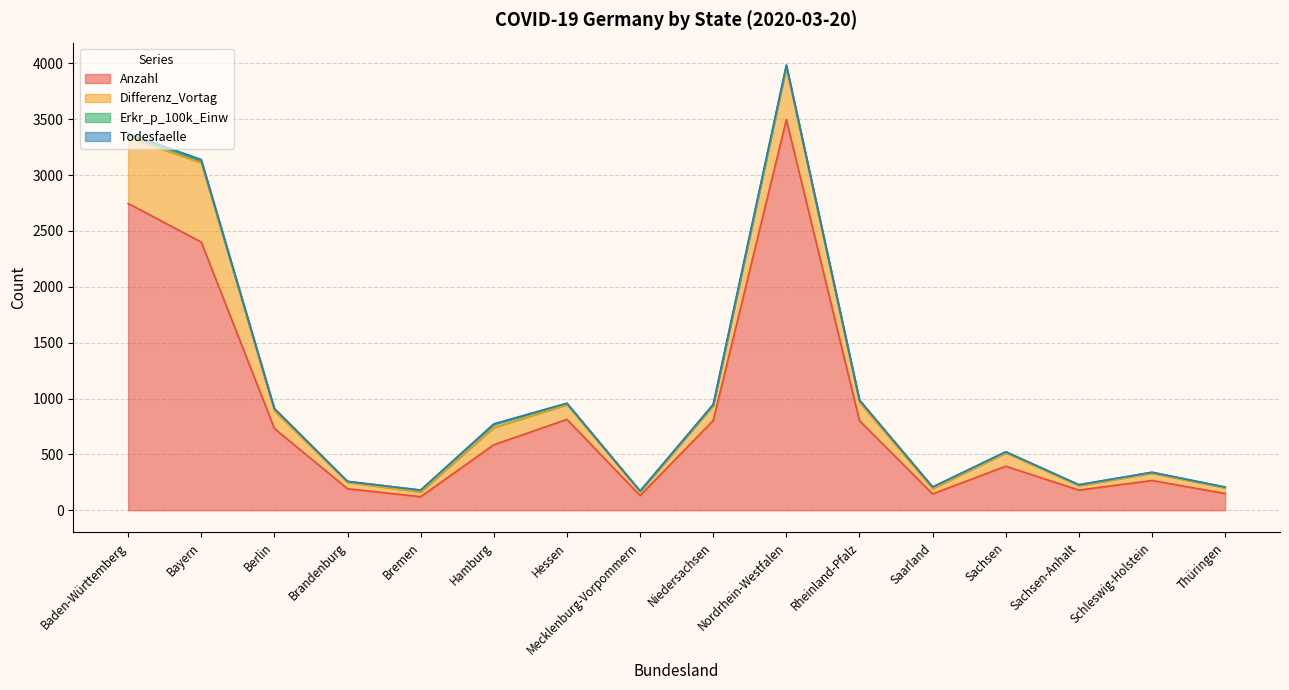

Which series has the largest range (max minus min)?

Anzahl